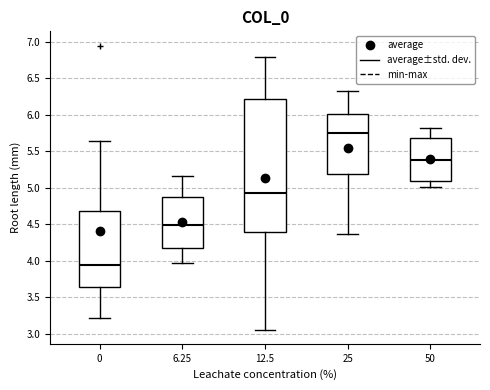

Which box has the highest median line?

25